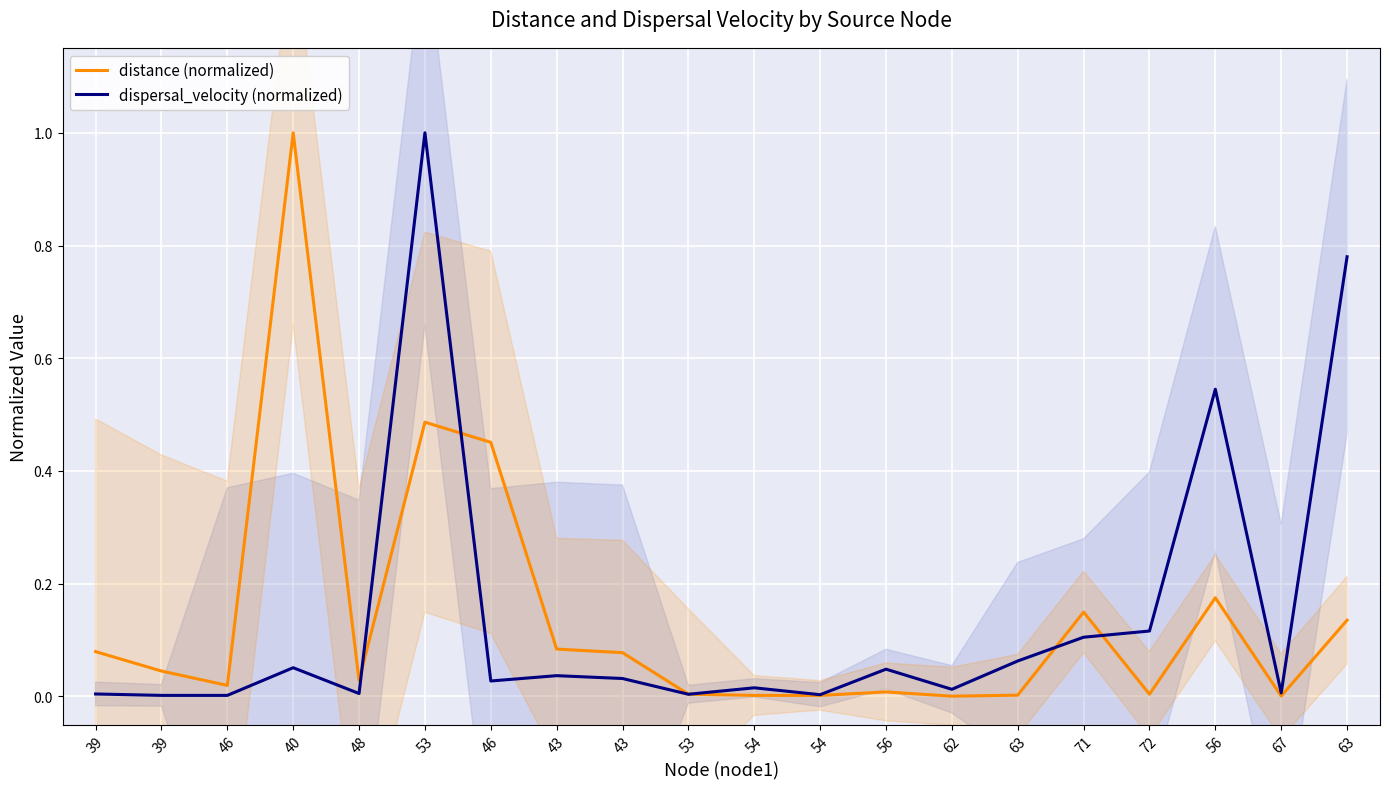

True or false: dispersal_velocity (normalized) has a value of 0.0 at 43.

False